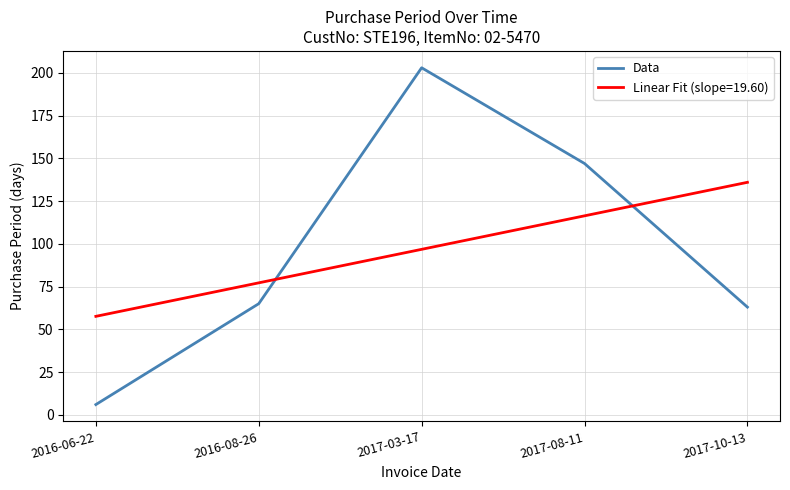

What position from the left is 2017-10-13?

5